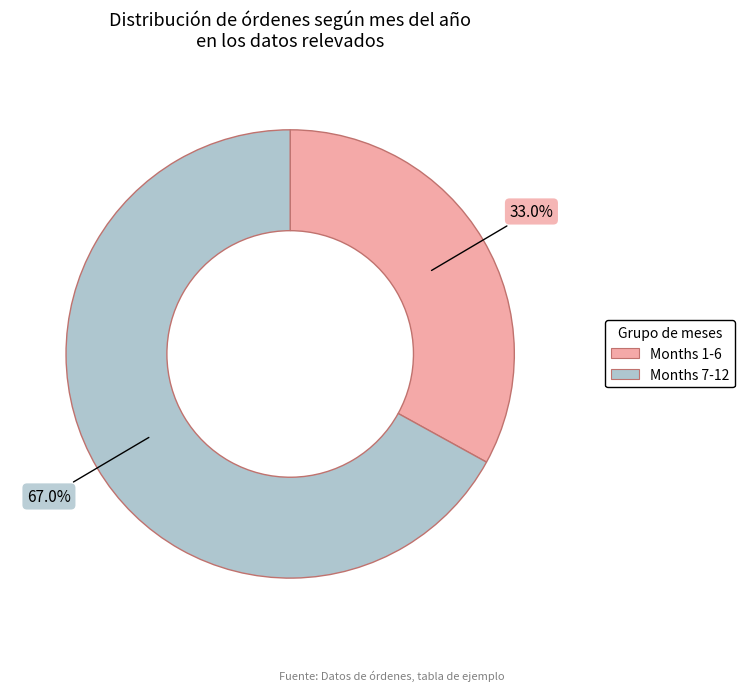

Does any single category account for the majority?

Yes